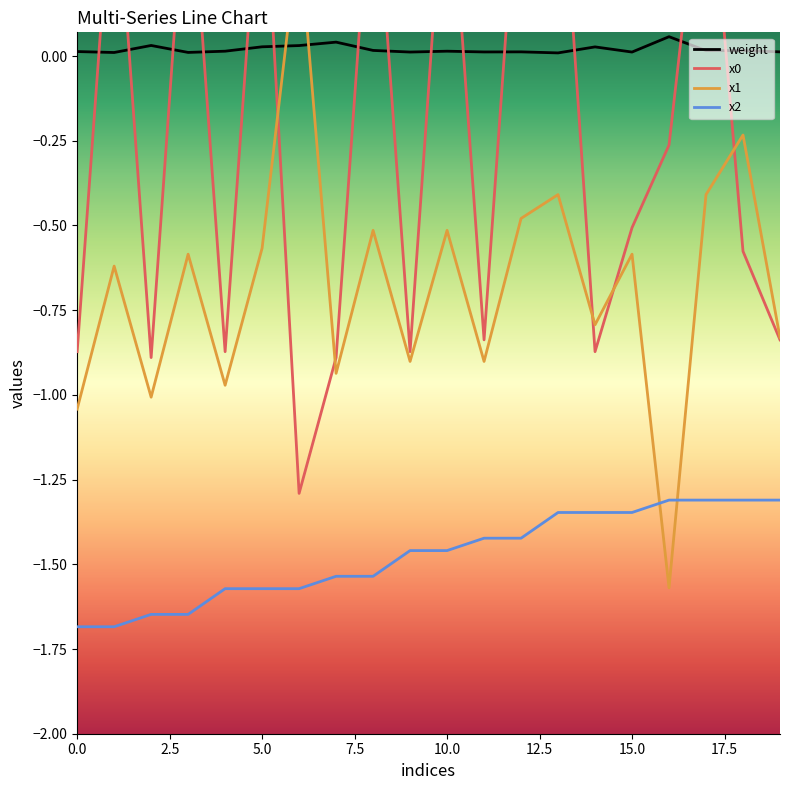

The value of x0 at 18 is -0.8. True or false?

False